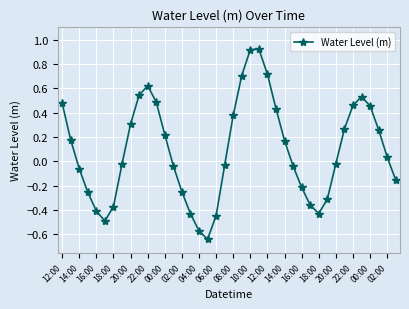

What is the value of the 22nd point from the left?

0.7